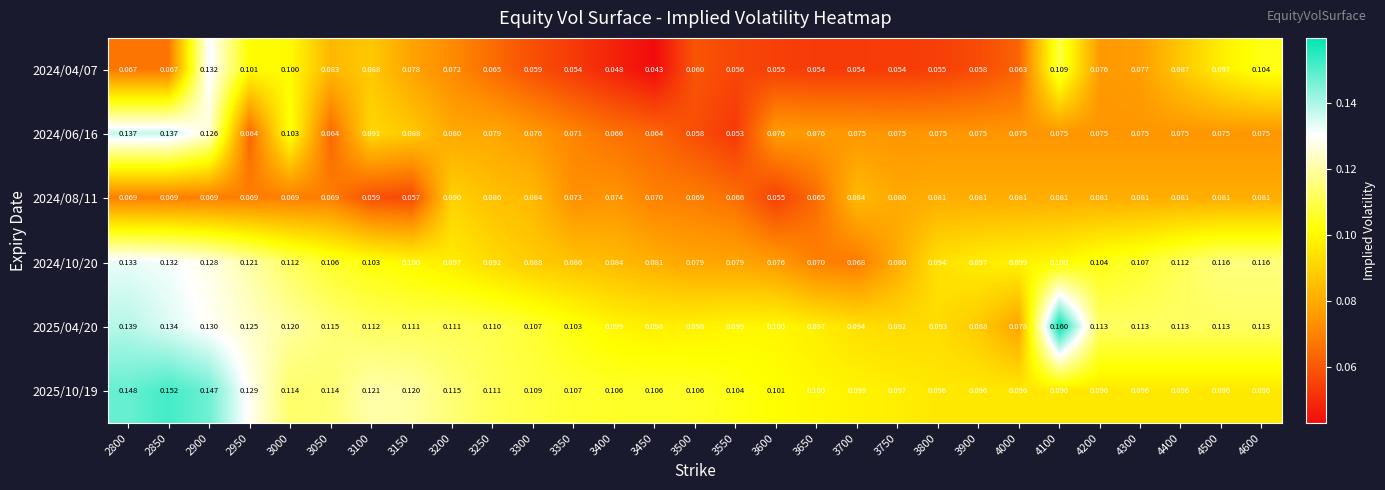

Count the number of categories in the chart.

29